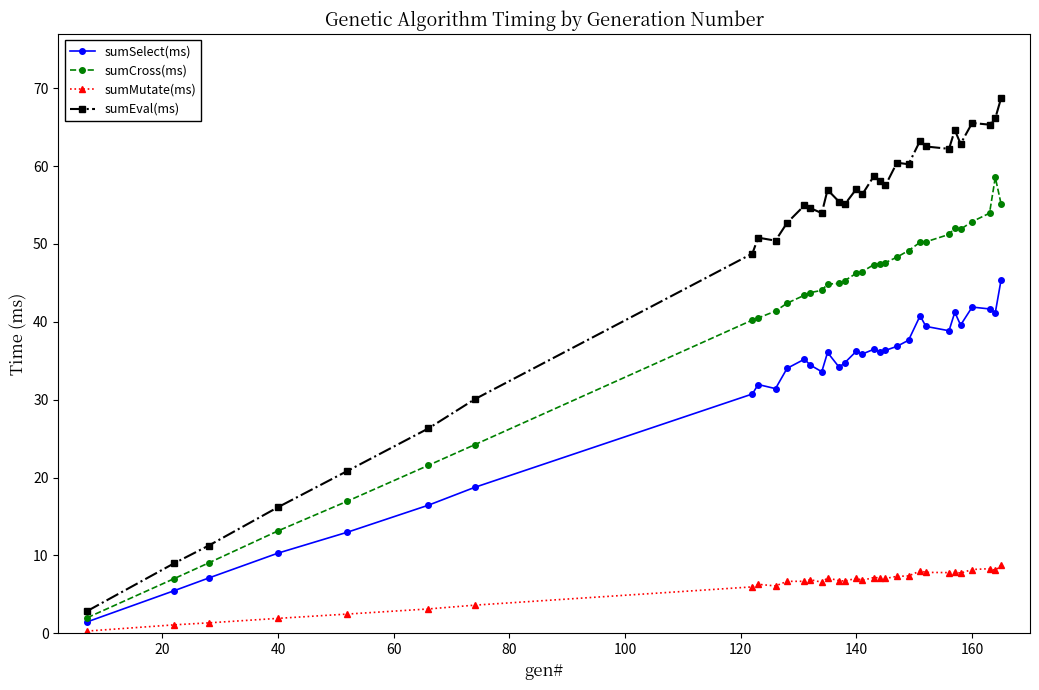

Does the chart display data point markers on the line(s)?

Yes